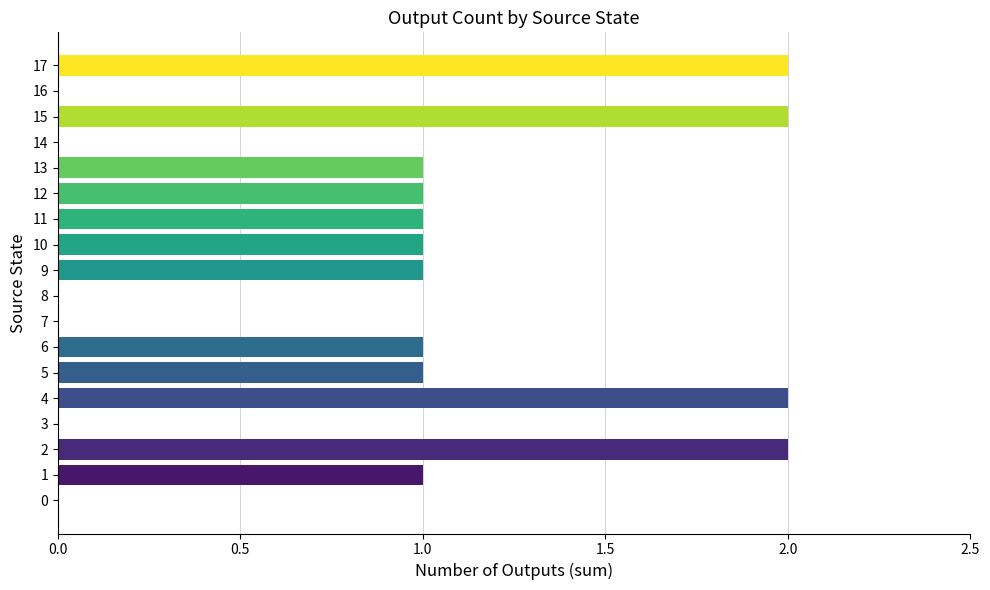

The chart shows a value of 0 at 16. True or false?

True